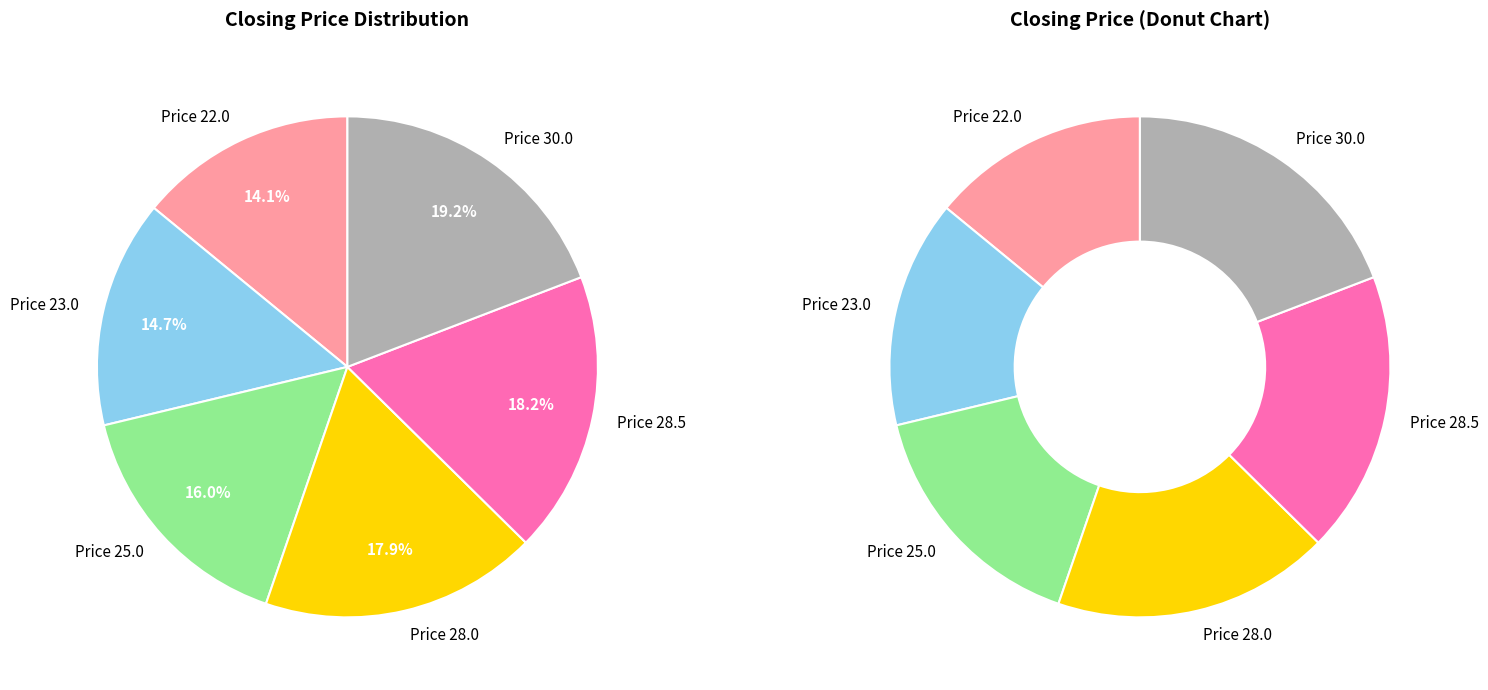

What is the largest slice in the pie chart?

30.0